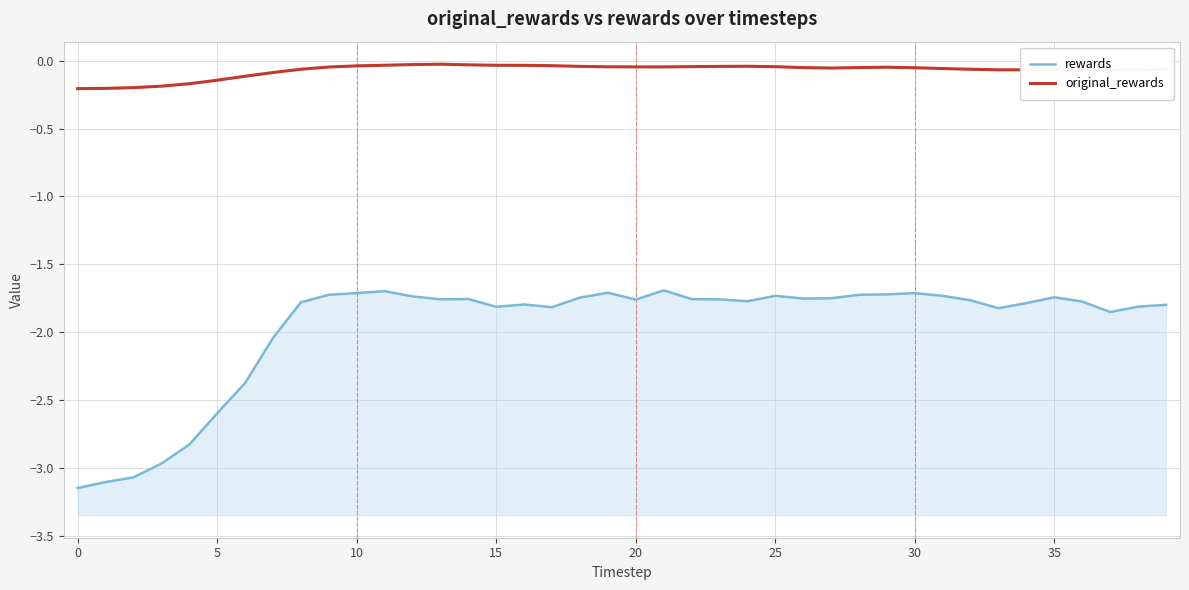

What is the minimum value shown in the chart?

-3.1